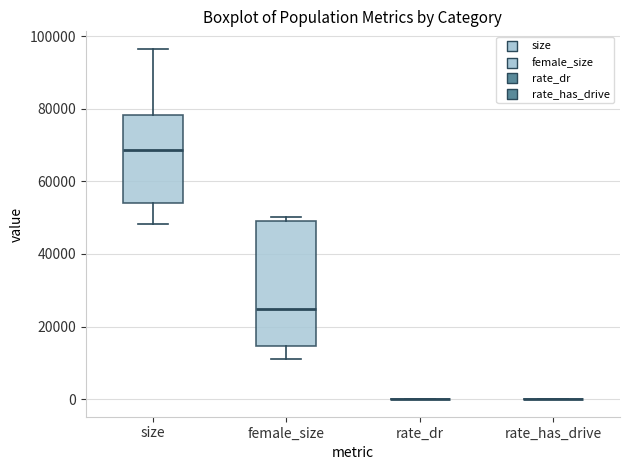

Where does the lower whisker of the box for female_size end on the y-axis? The values are not printed on the chart, so give them approximately, as read against the axis.

12000